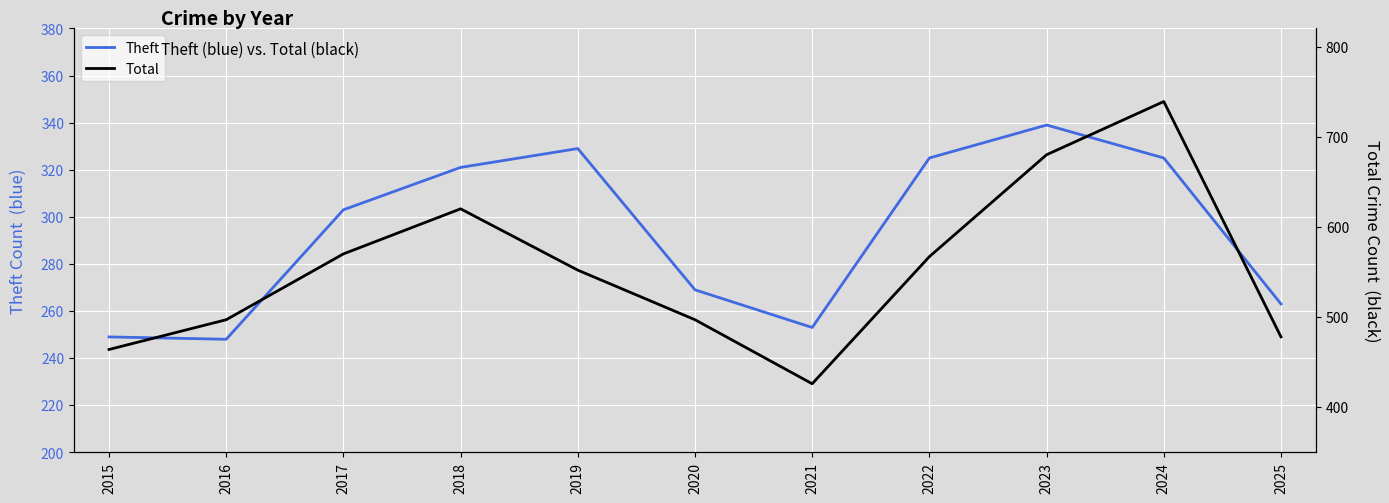

The Total series shows 218 at 2023. True or false?

False